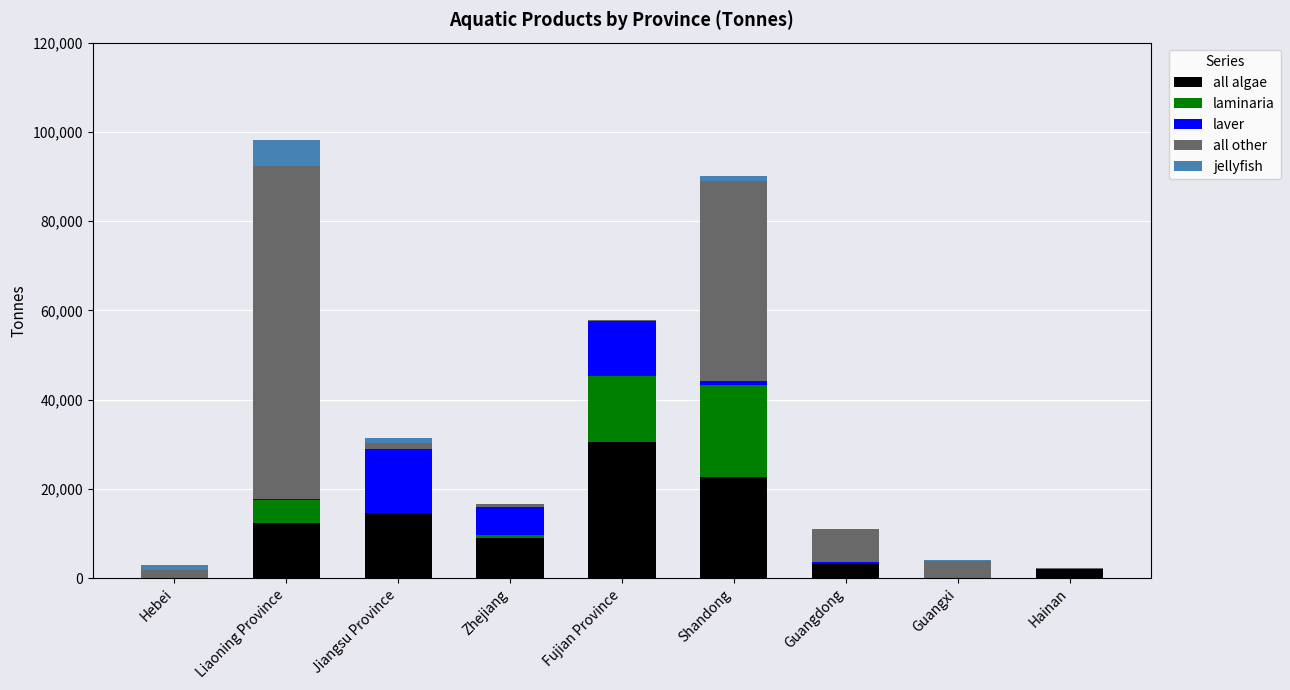

The all algae series shows 0 at Hebei. True or false?

True